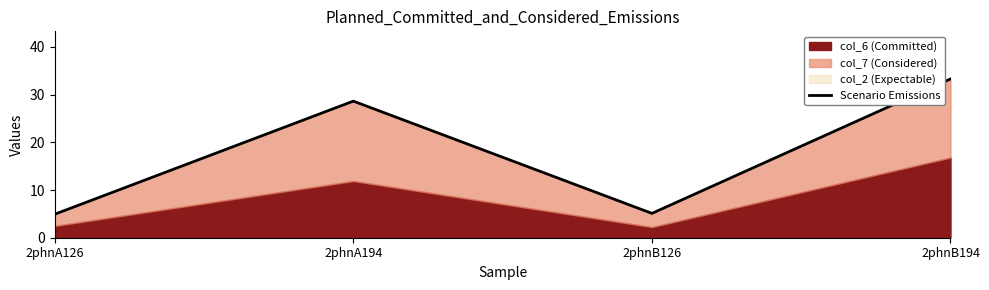

What is the change in value from 2phnA194 to 2phnB126?

-23.5